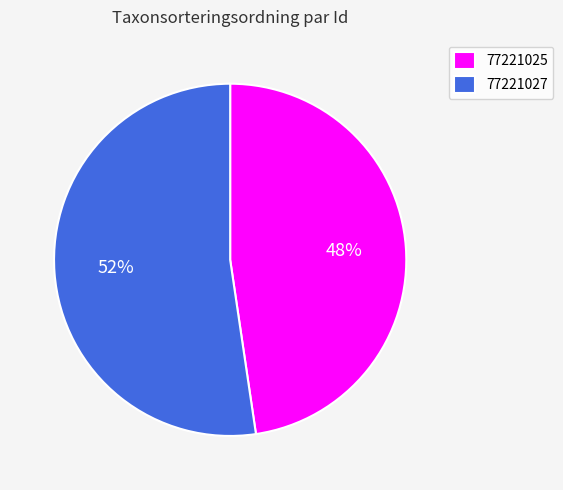

Does 77221027 represent more than half of the total?

Yes